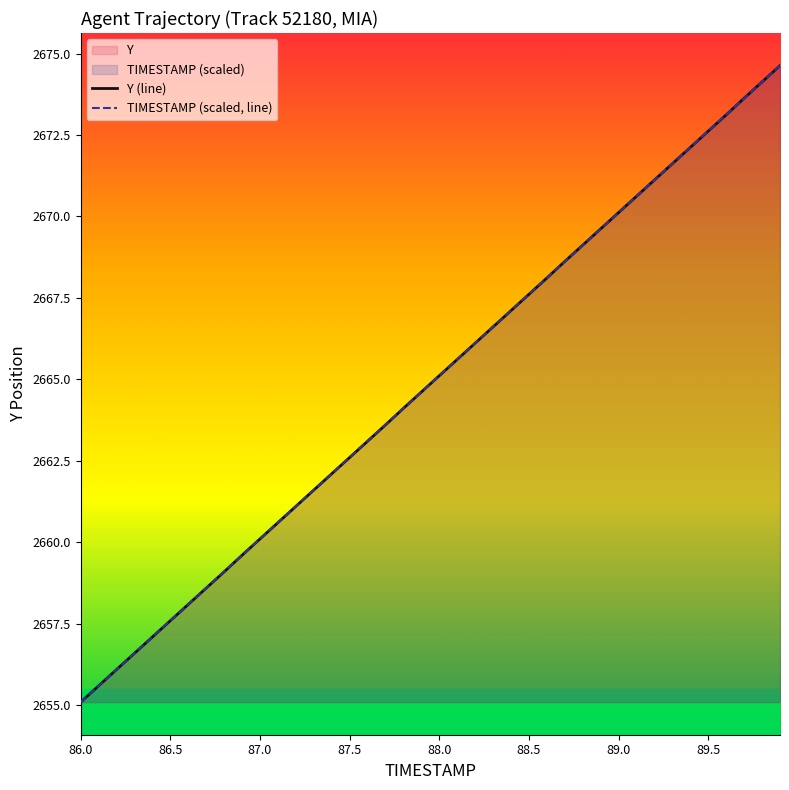

What is the total value across all series at 87.5?

5325.2